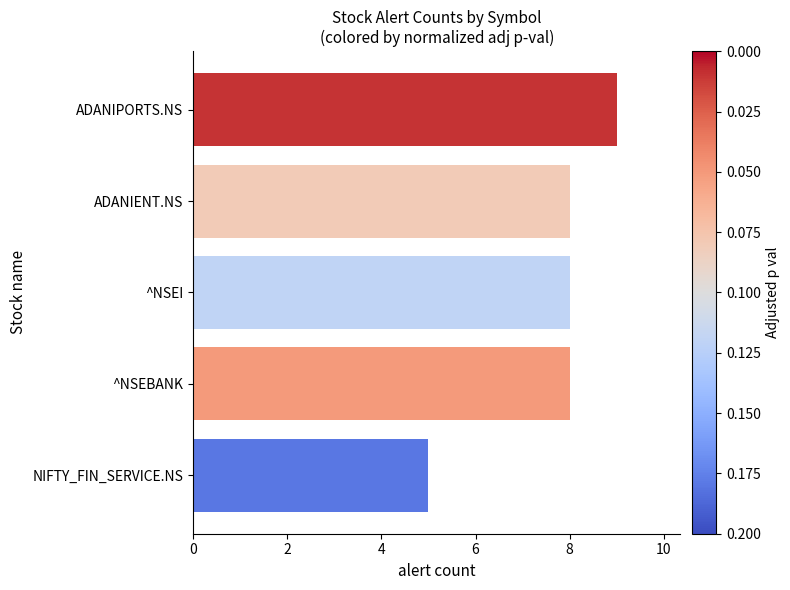

True or false: the data shows 8 at ^NSEBANK.

True